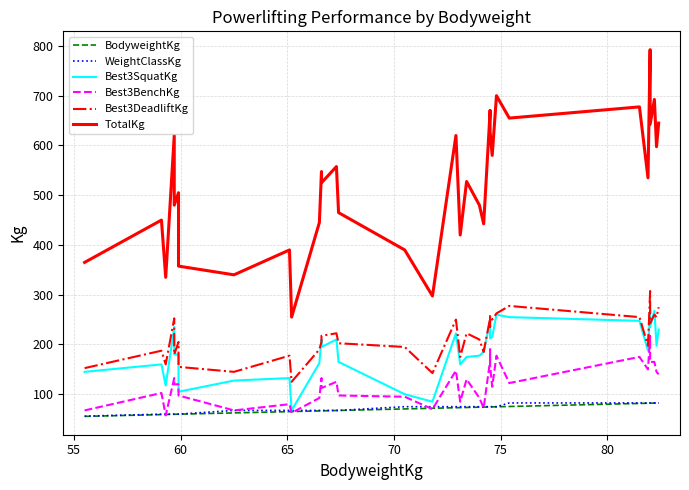

Count the number of data series in this chart.

6